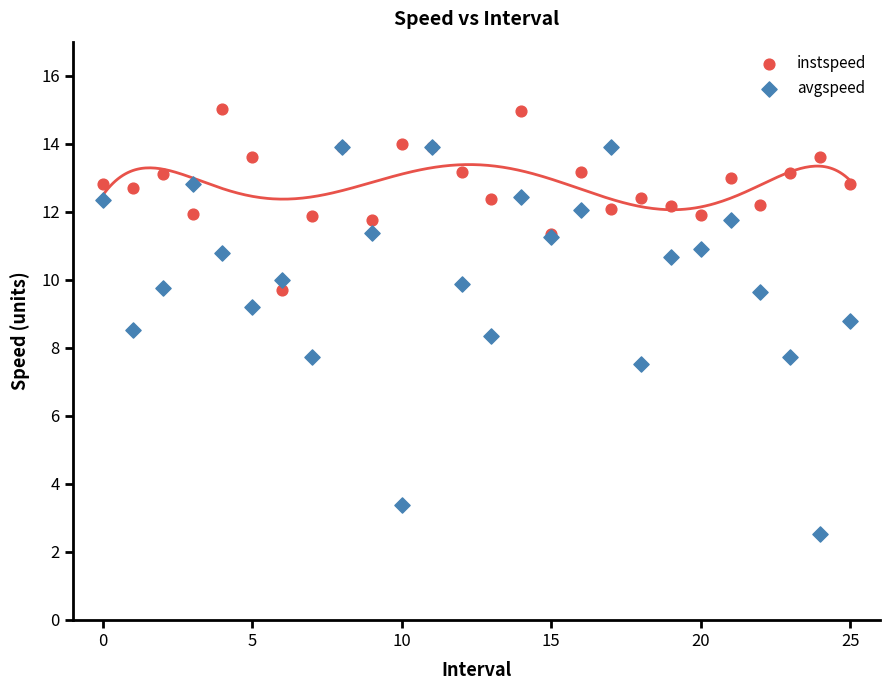

Which series contains the highest Y value?

instspeed